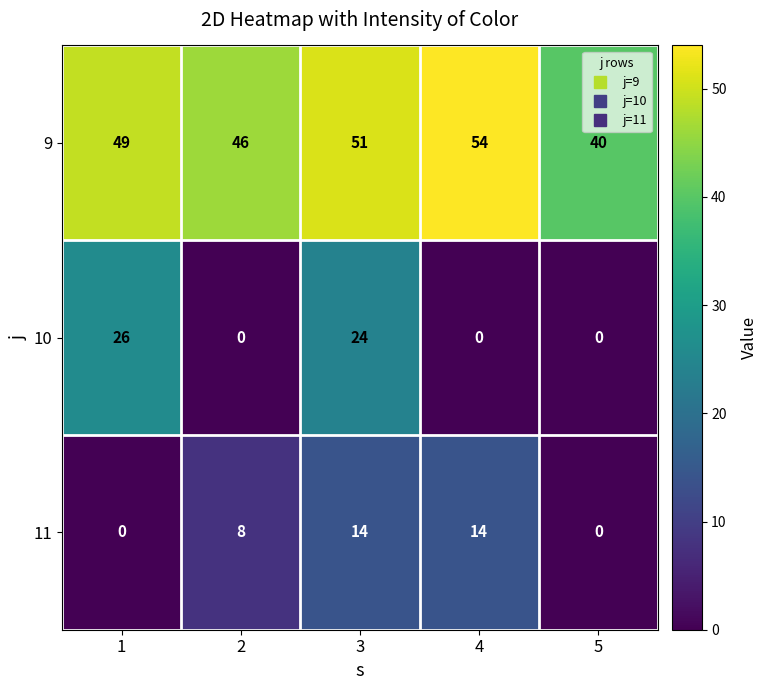

Reading left to right, list all the values displayed in this chart.

9: 1=49	2=46	3=51	4=54	5=40
10: 1=26	2=0	3=24	4=0	5=0
11: 1=0	2=8	3=14	4=14	5=0